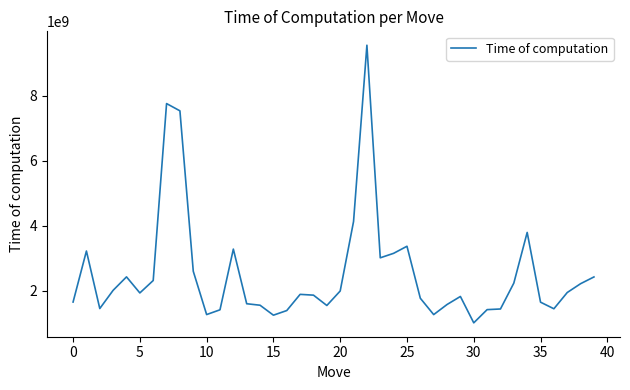

What is the smallest value displayed?

1019594300